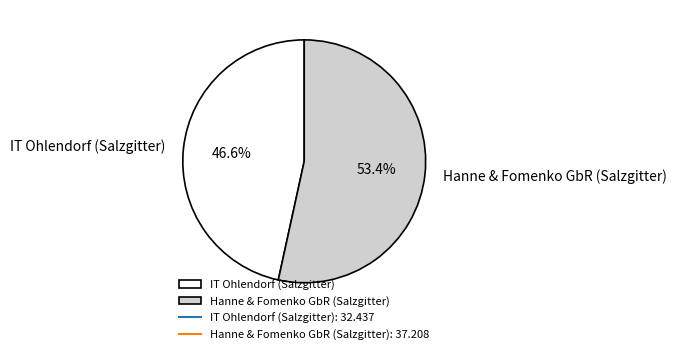

To the nearest percent, what is the difference between the Hanne & Fomenko GbR (Salzgitter) and IT Ohlendorf (Salzgitter) slice percentages?

7%